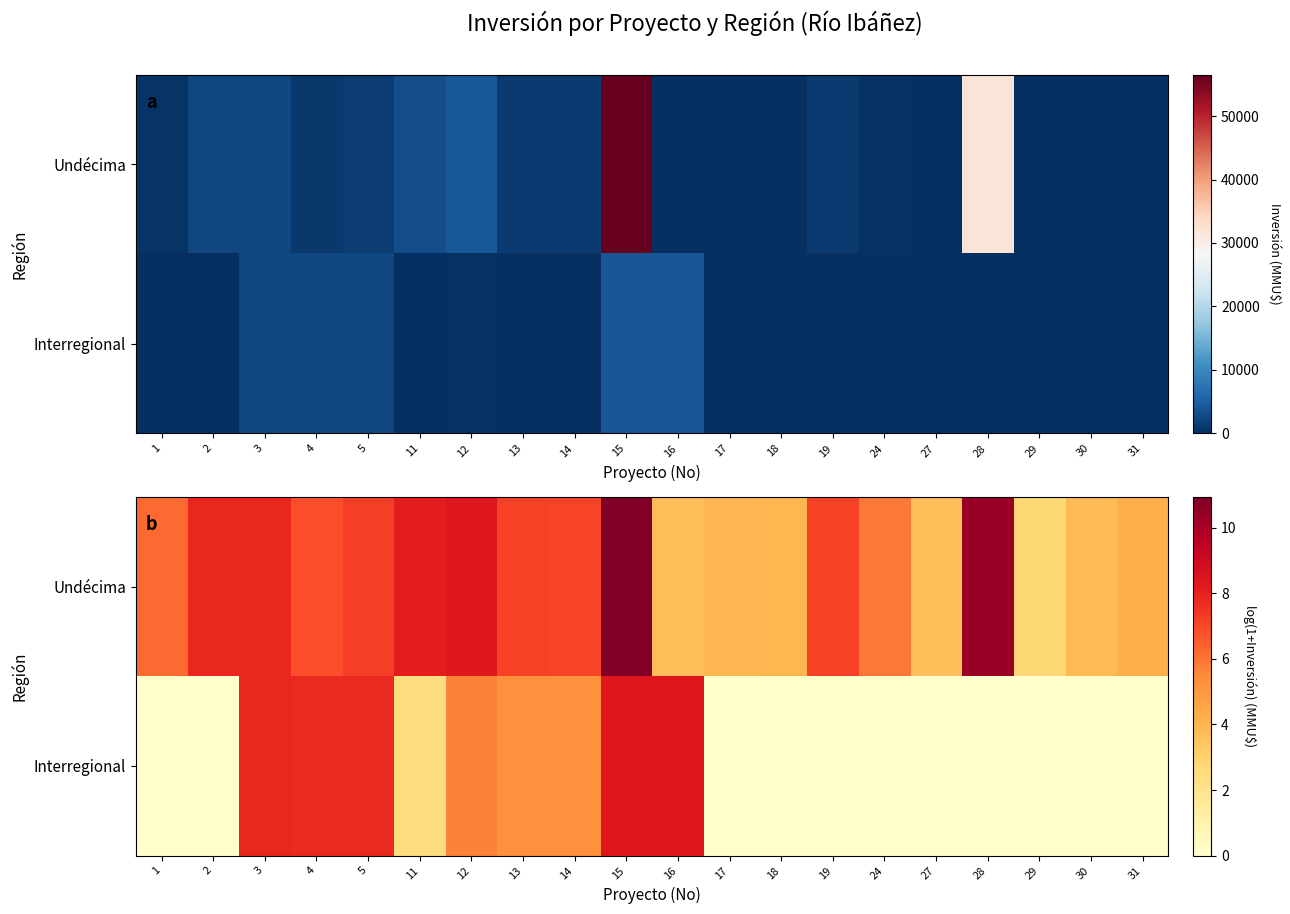

Which has a higher value, 19 or 3?

3